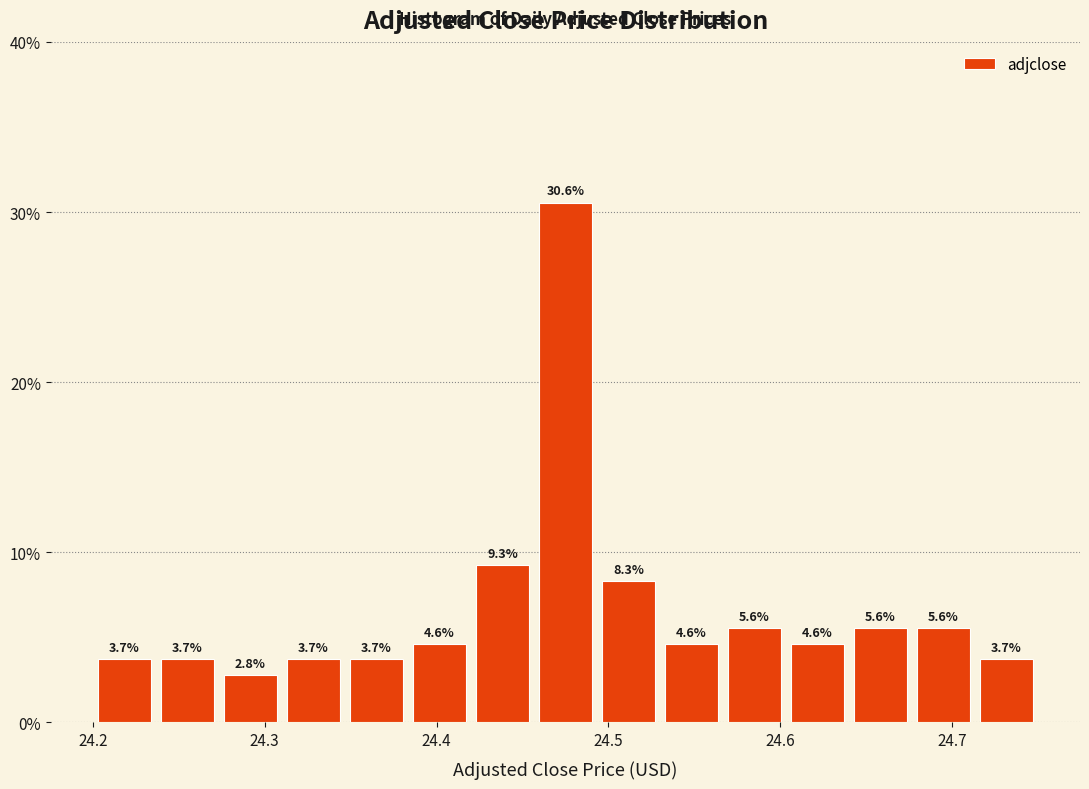

Around what value on the x-axis is the tallest bar? Give the approximate position of its centre, as read against the axis.

24.48